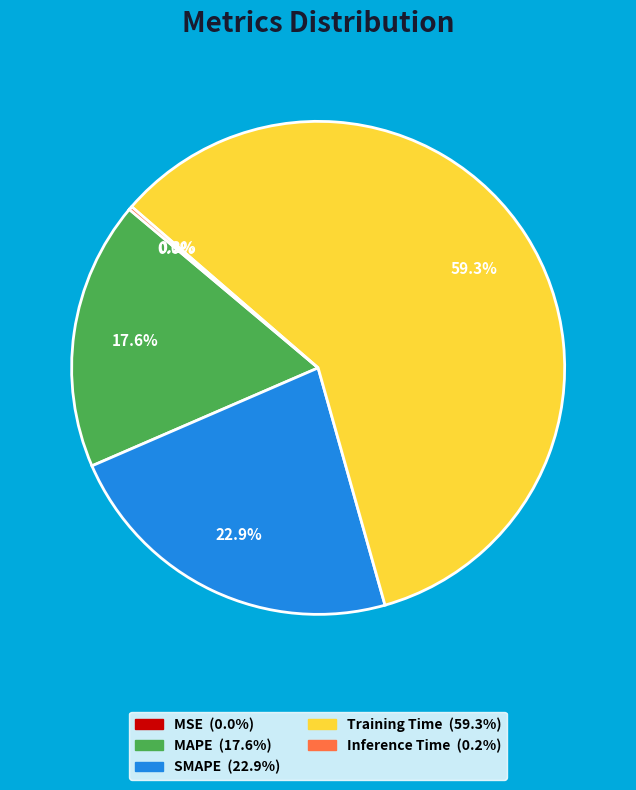

To the nearest percent, what is the difference between the largest and smallest slice percentages?

59%